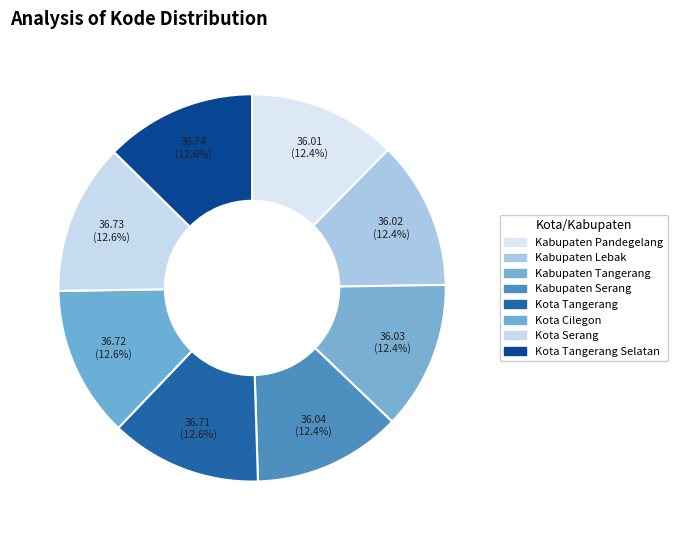

To the nearest percent, what is the combined percentage of Kota Serang and Kota Tangerang?

25%